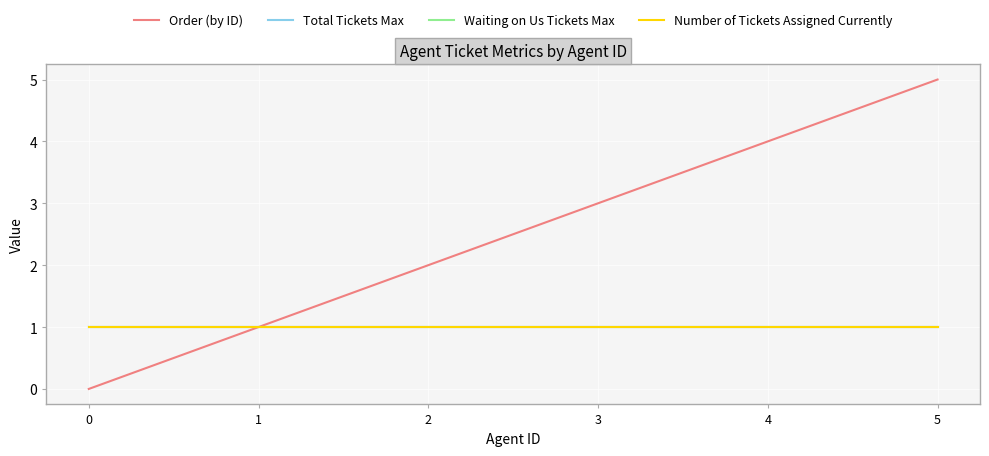

Rank the series at 3 from highest to lowest value.

Order (by ID), Total Tickets Max, Waiting on Us Tickets Max, Number of Tickets Assigned Currently